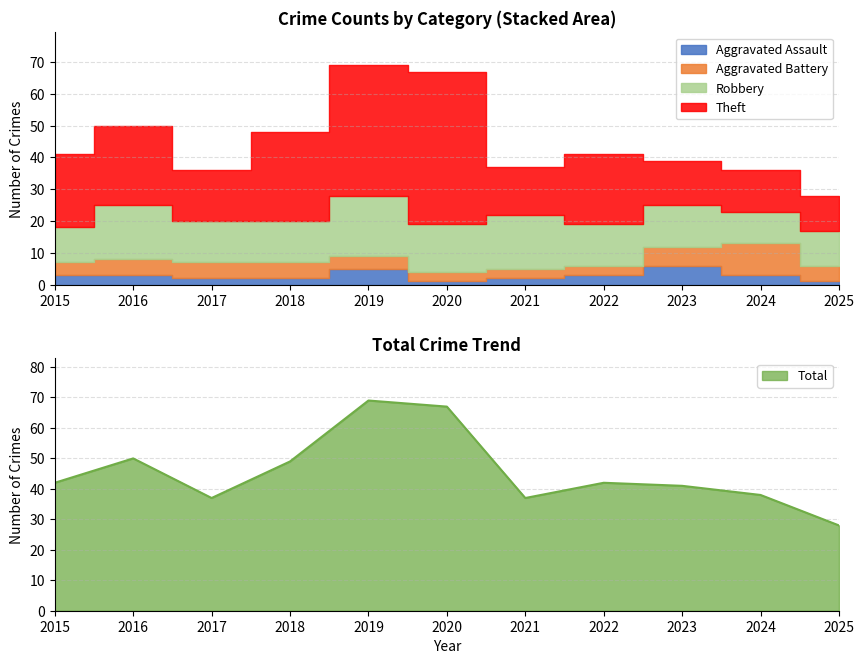

The Total series shows 37 at 2017. True or false?

True